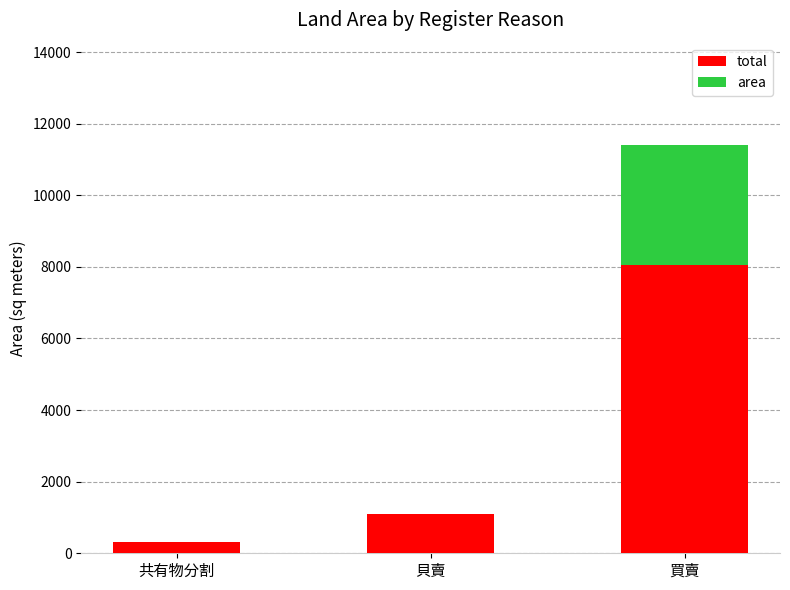

Are the bars grouped side by side (vs. stacked)?

No